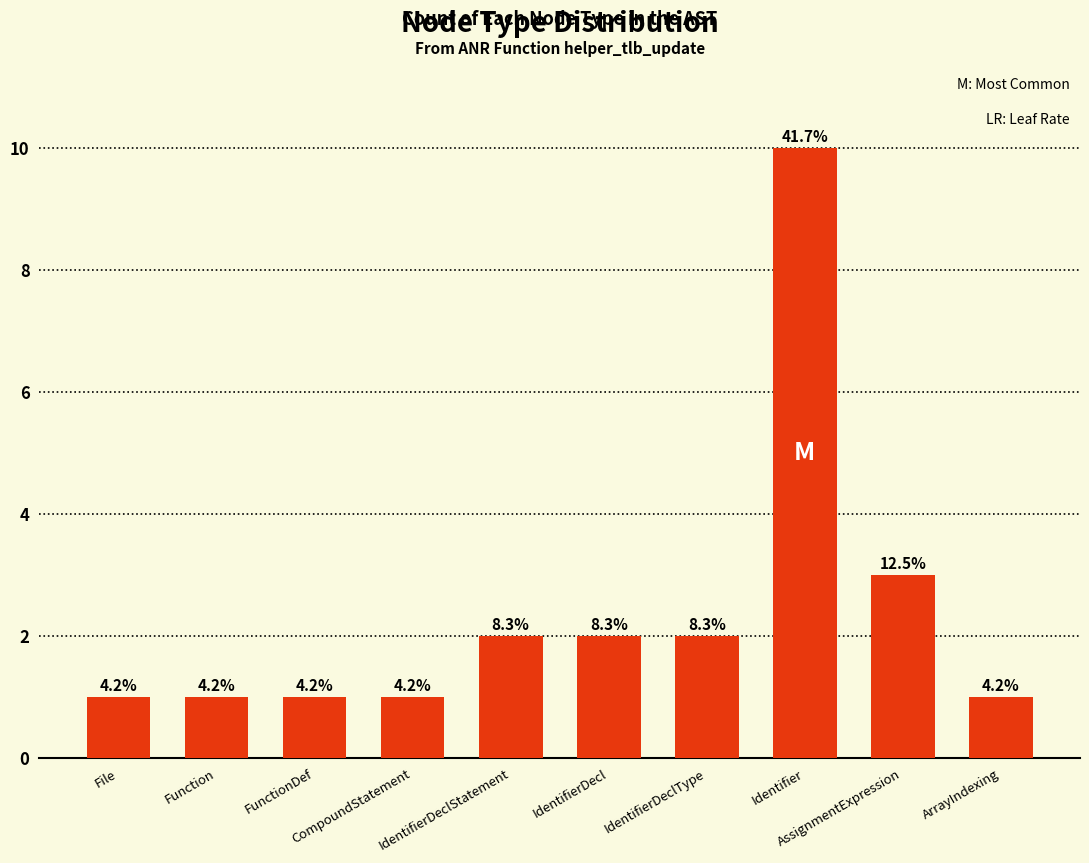

Count the values in the range 1 to 2.

8